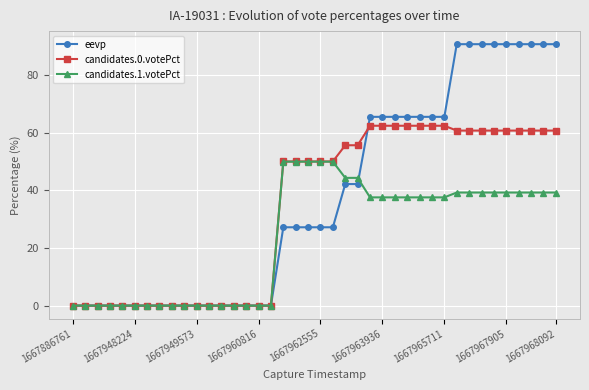

What is the maximum value for candidates.1.votePct?

50.0